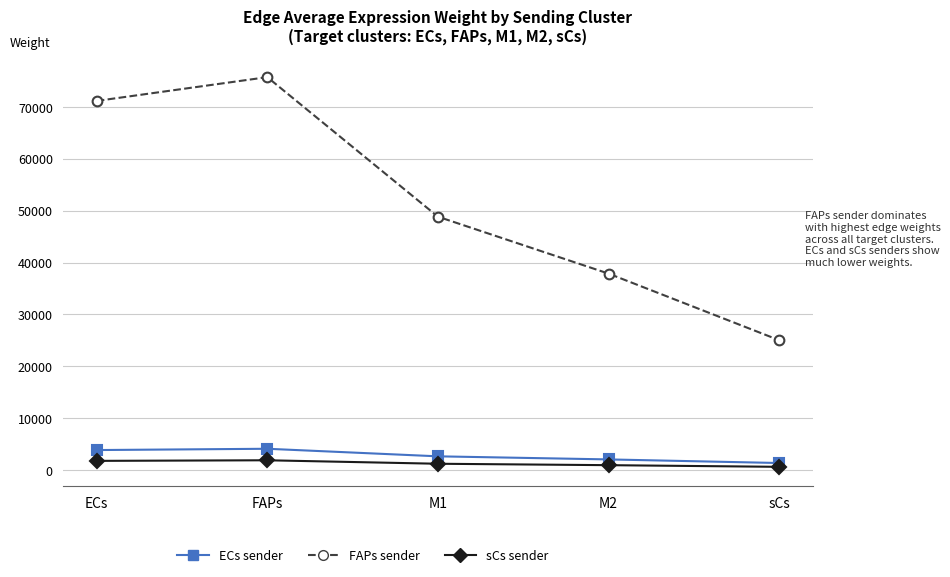

Count the number of data series in this chart.

3